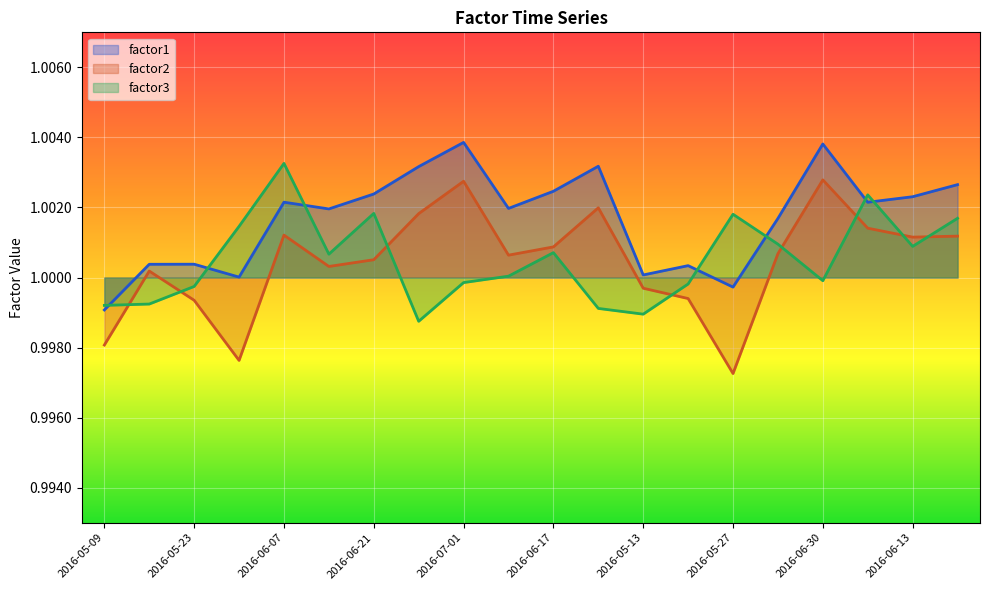

What is the smallest value displayed?

1.0